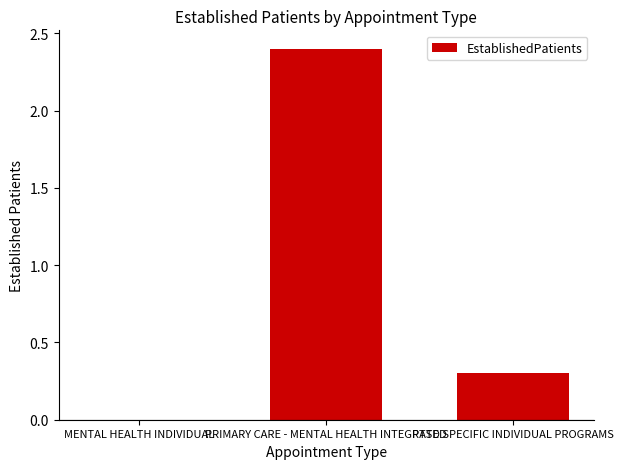

Where is the data nearest to the value 1?

PTSD SPECIFIC INDIVIDUAL PROGRAMS